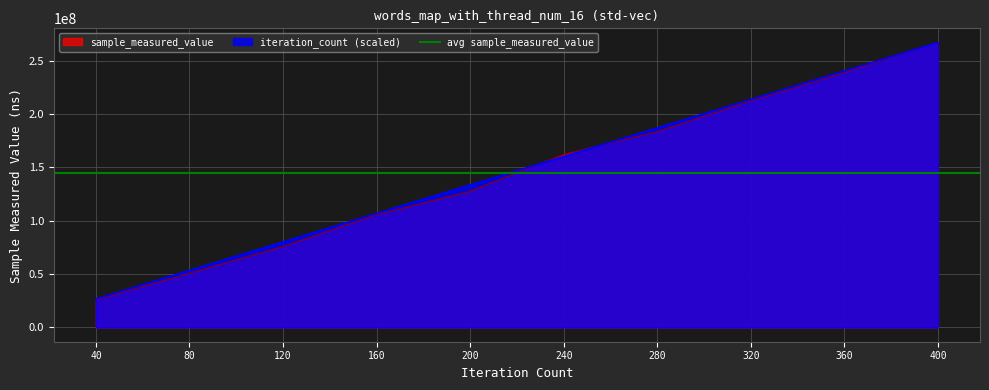

What is the sum of all sample_measured_value values?

1449482335.0